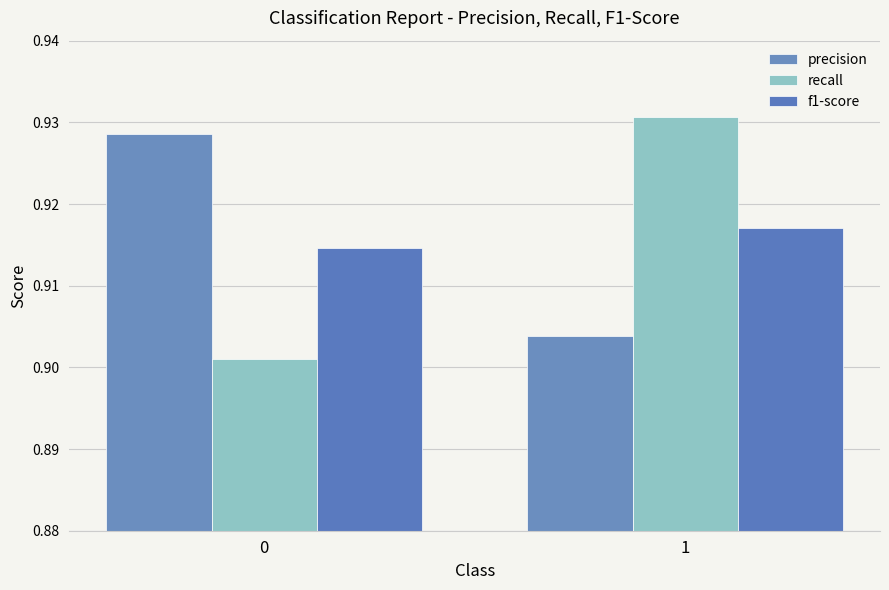

Reading left to right, transcribe all the data shown in this chart.

precision: 0=0.9	1=0.9
recall: 0=0.9	1=0.9
f1-score: 0=0.9	1=0.9